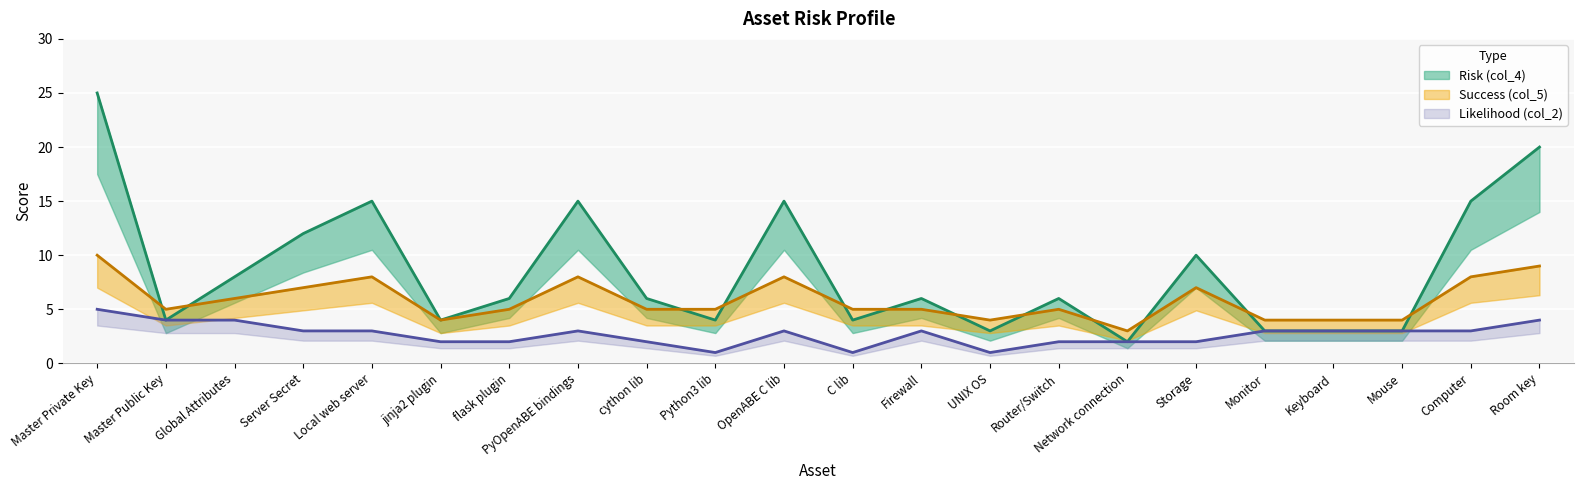

What is the difference between the Risk (col_4) values at Firewall and Room key?

14